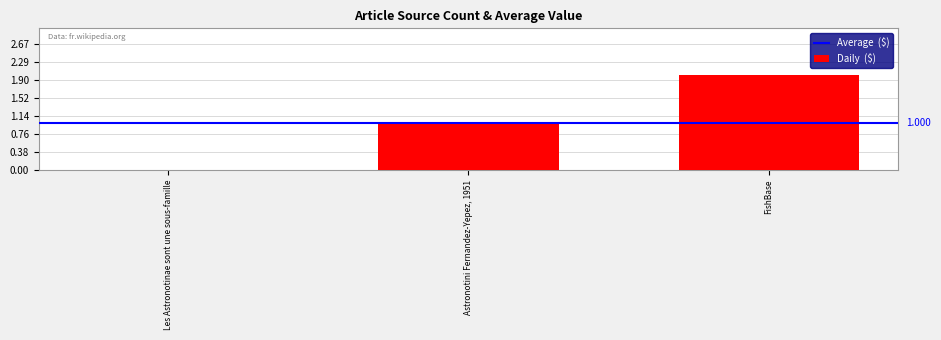

How many values are above zero?

2